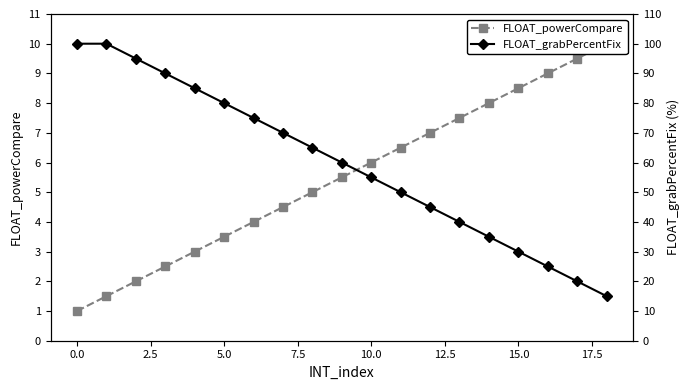

True or false: FLOAT_powerCompare and FLOAT_grabPercentFix intersect in this chart.

False